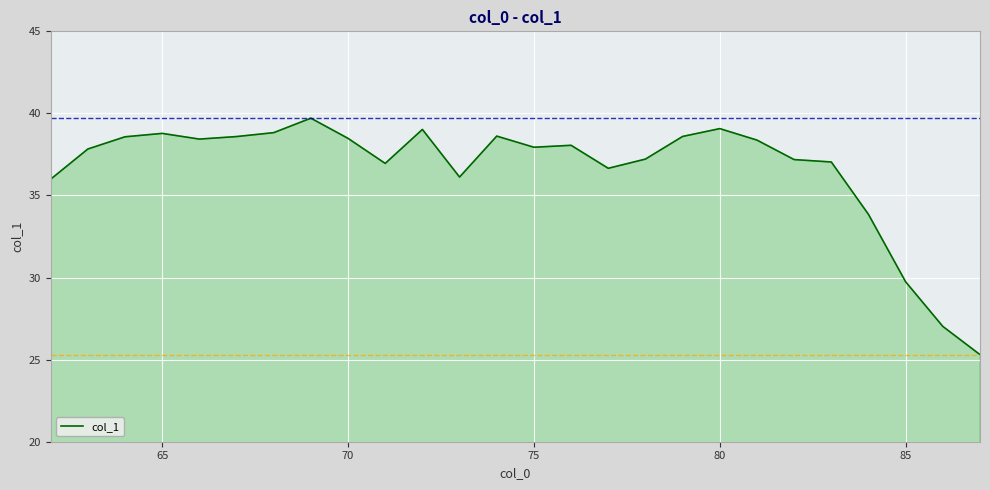

Count the number of data series in this chart.

1